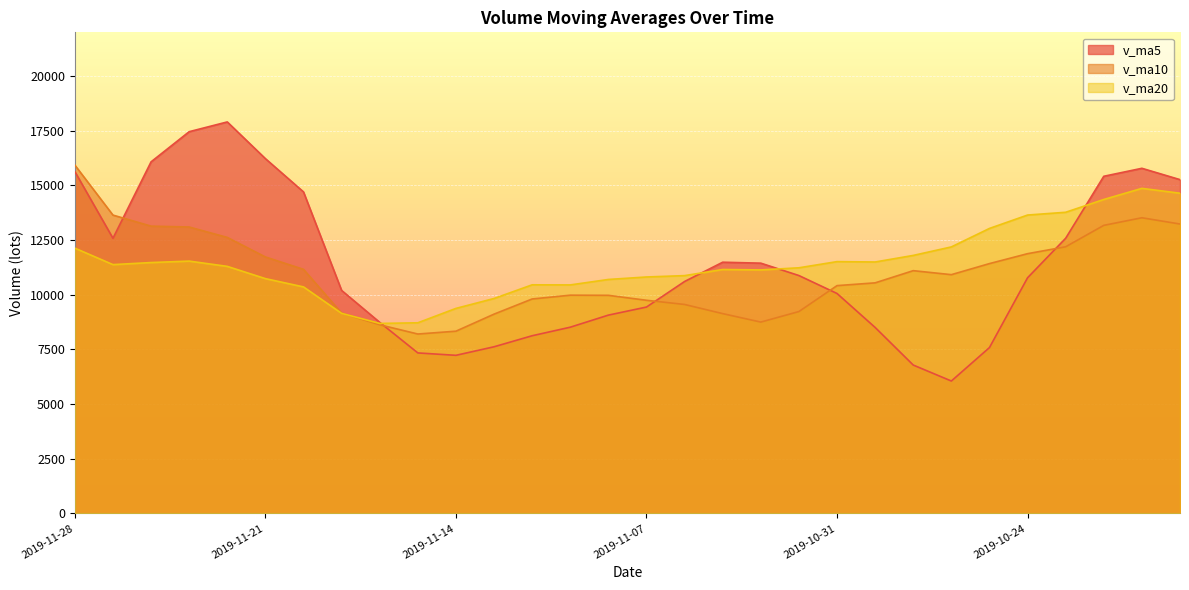

True or false: v_ma10 has more than 0 points higher than both neighbors.

True